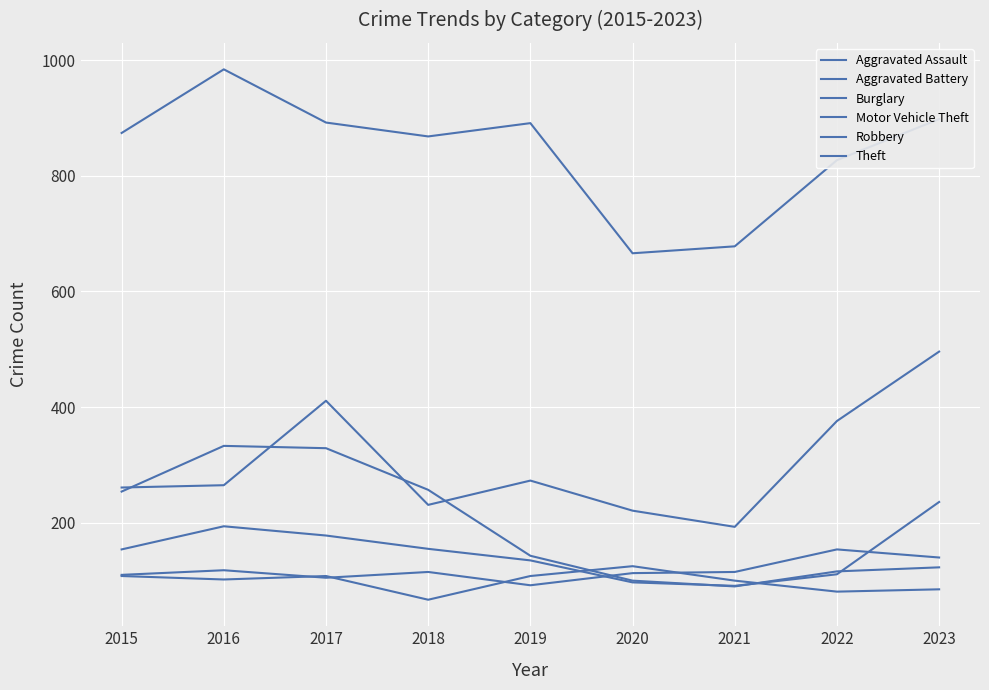

At how many categories does at least one series exceed 200?

9